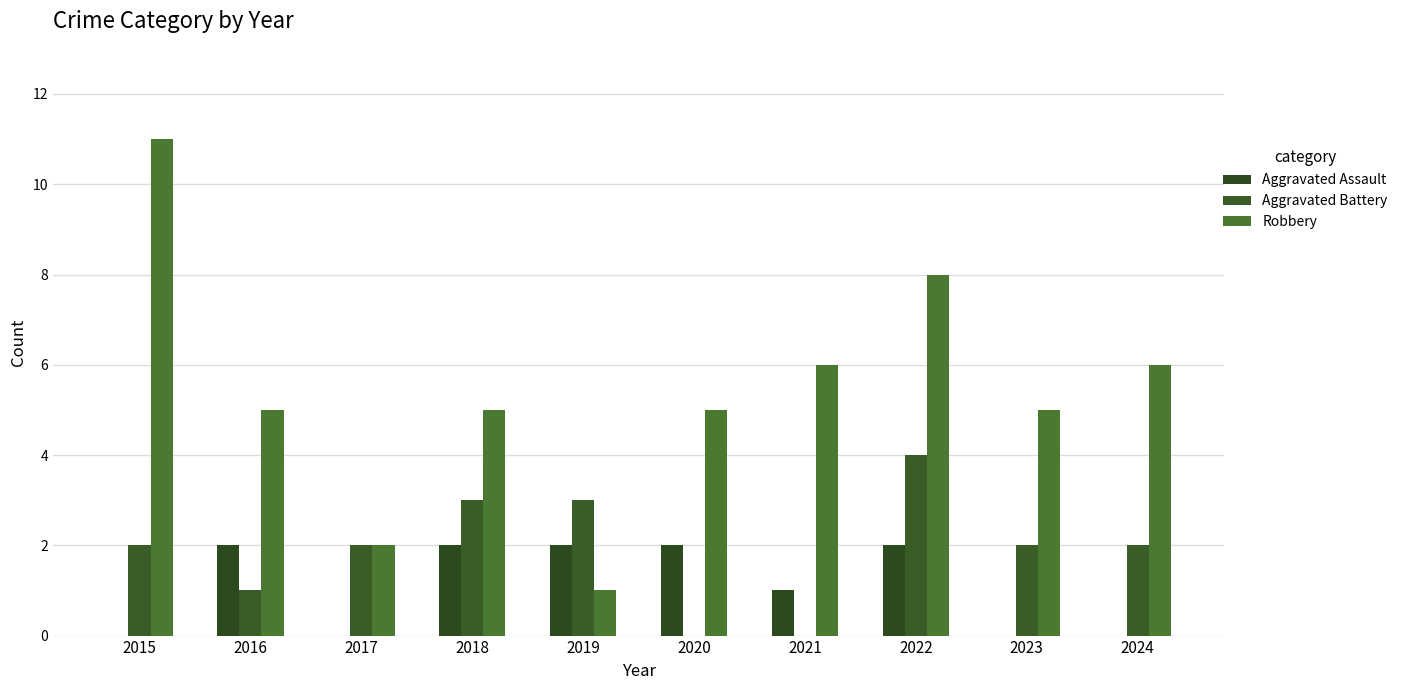

Reading right to left, transcribe all the data shown in this chart.

Aggravated Assault: 2024=0	2023=0	2022=2	2021=1	2020=2	2019=2	2018=2	2017=0	2016=2	2015=0
Aggravated Battery: 2024=2	2023=2	2022=4	2021=0	2020=0	2019=3	2018=3	2017=2	2016=1	2015=2
Robbery: 2024=6	2023=5	2022=8	2021=6	2020=5	2019=1	2018=5	2017=2	2016=5	2015=11